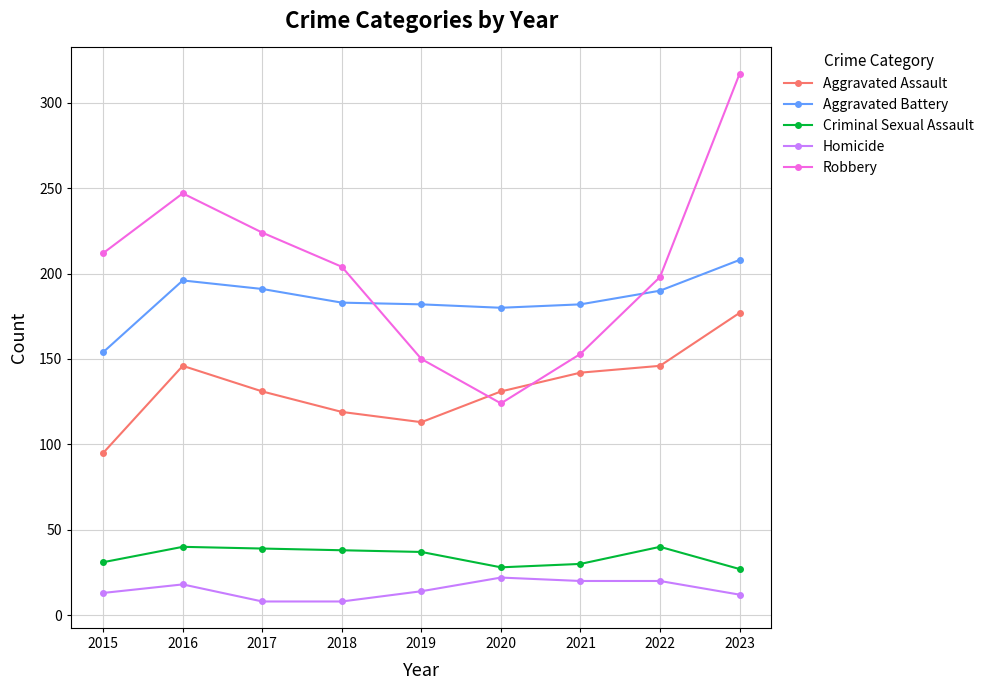

Which series has the largest range (max minus min)?

Robbery